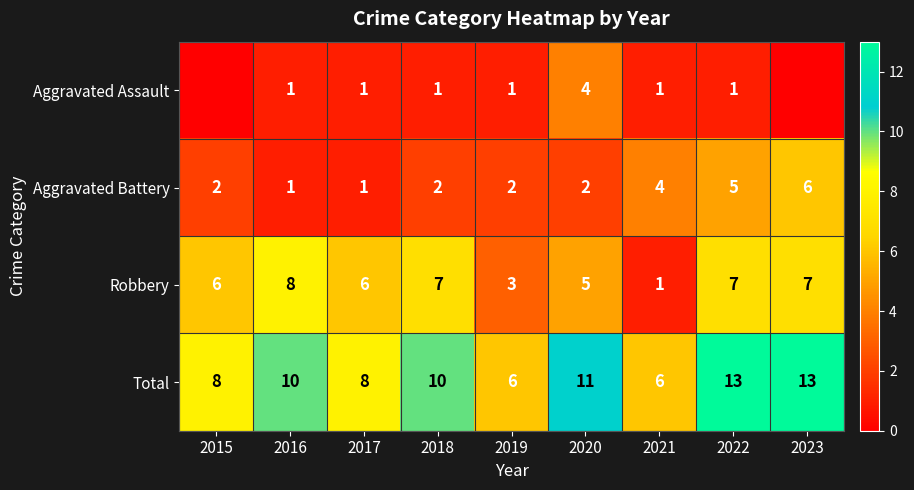

What is the sum of the Total values at 2017 and 2015?

16